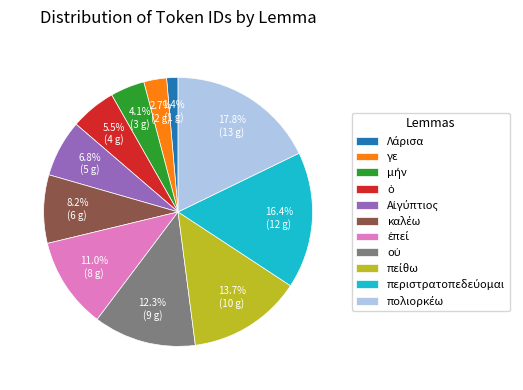

Is there a majority slice in this chart?

No